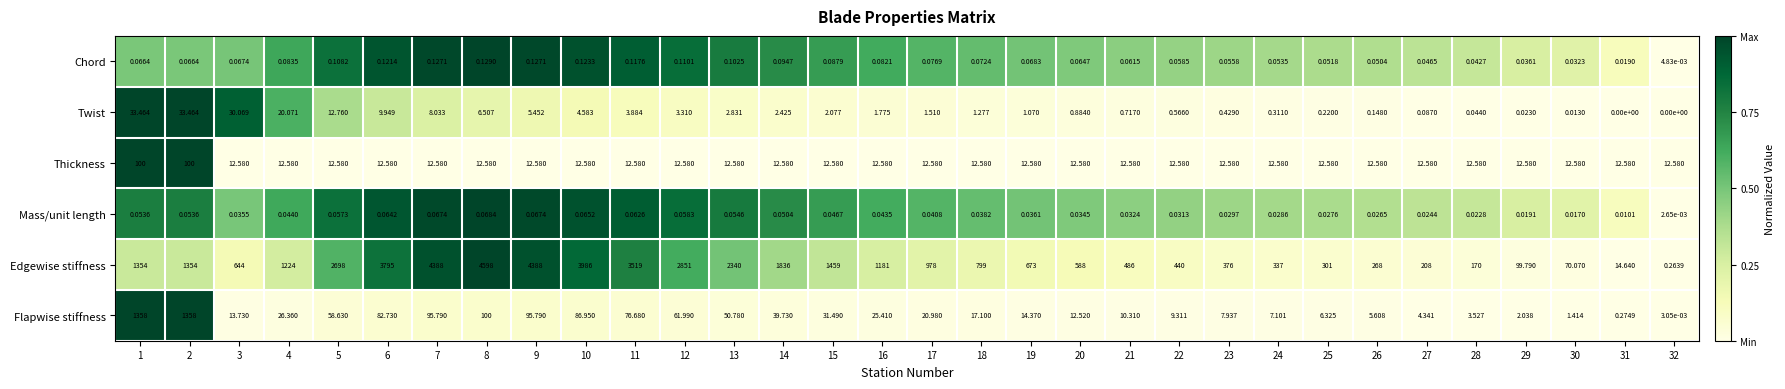

At which category is the sum across all series the highest?

8